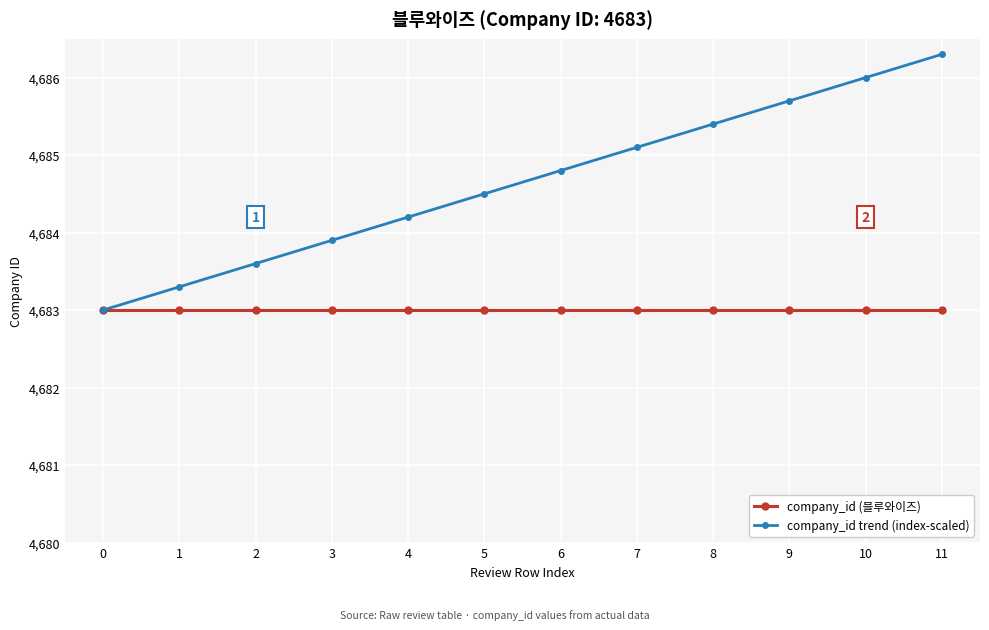

What is the total value across all series at 0?

9366.0